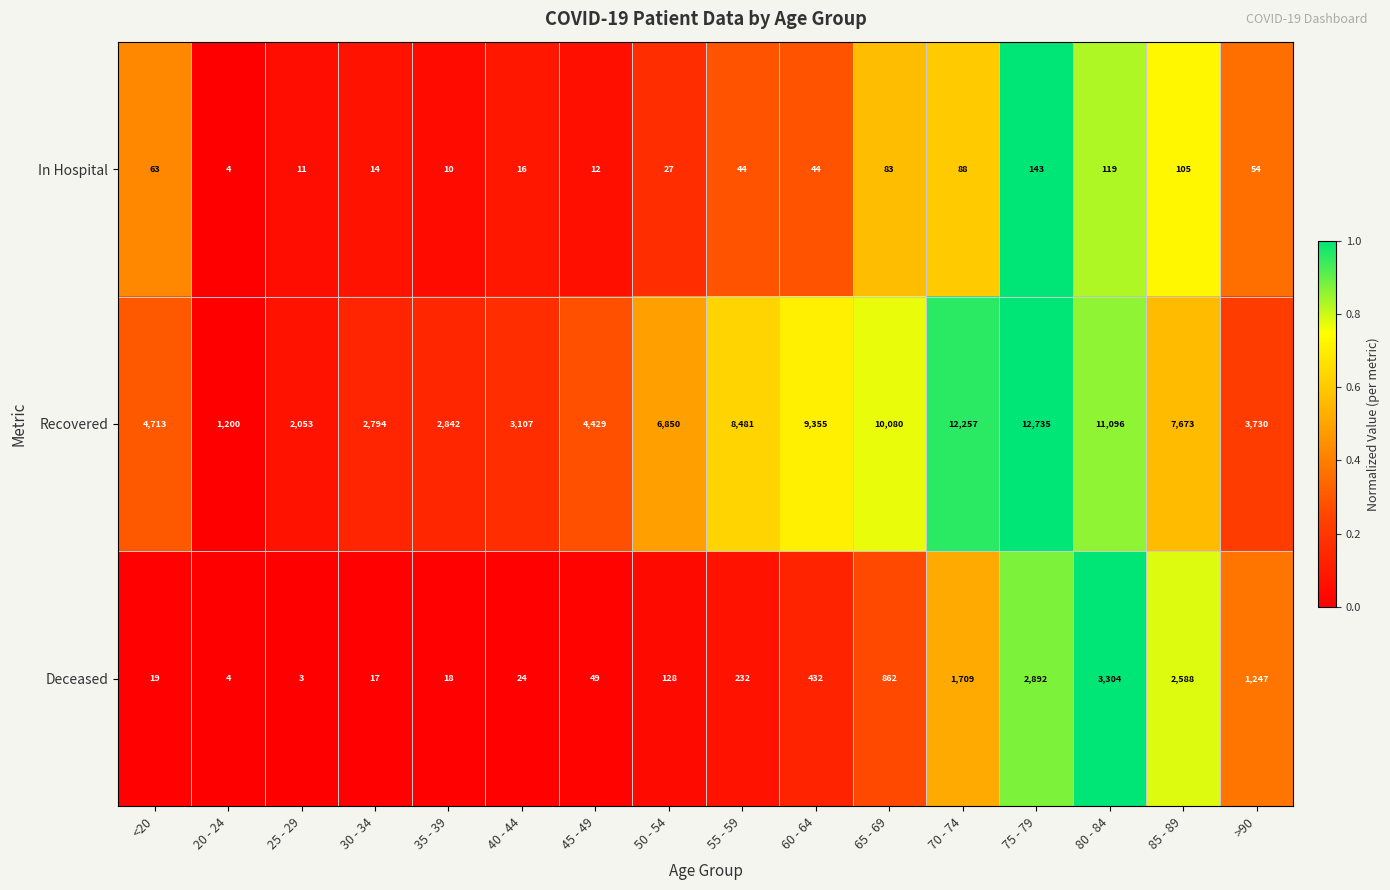

How many distinct data groups are displayed?

3